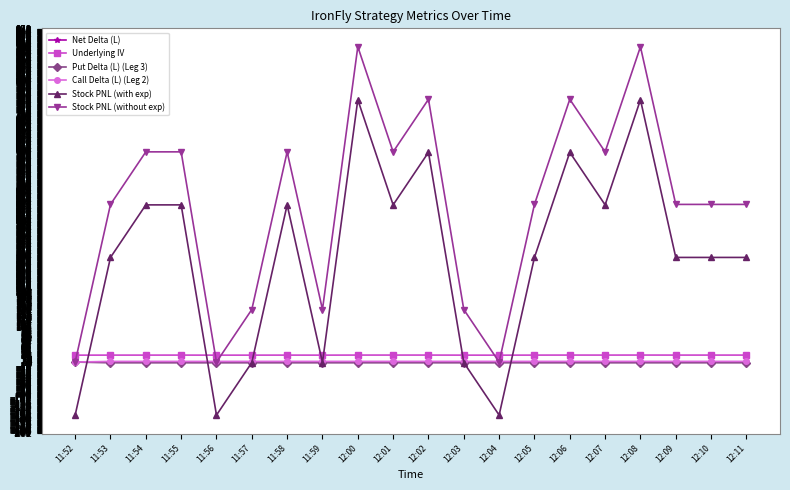

What is the difference between the maximum and minimum values in the Put Delta (L) (Leg 3) series?

2.1